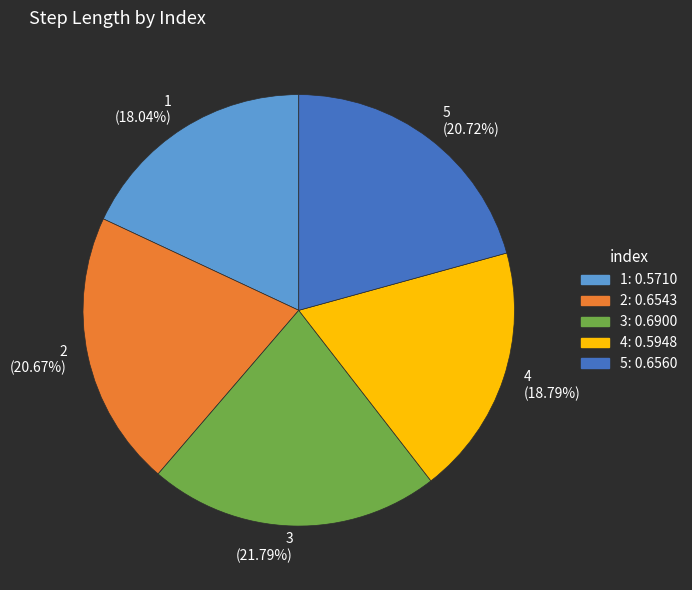

To the nearest percent, what portion does 4 represent?

19%